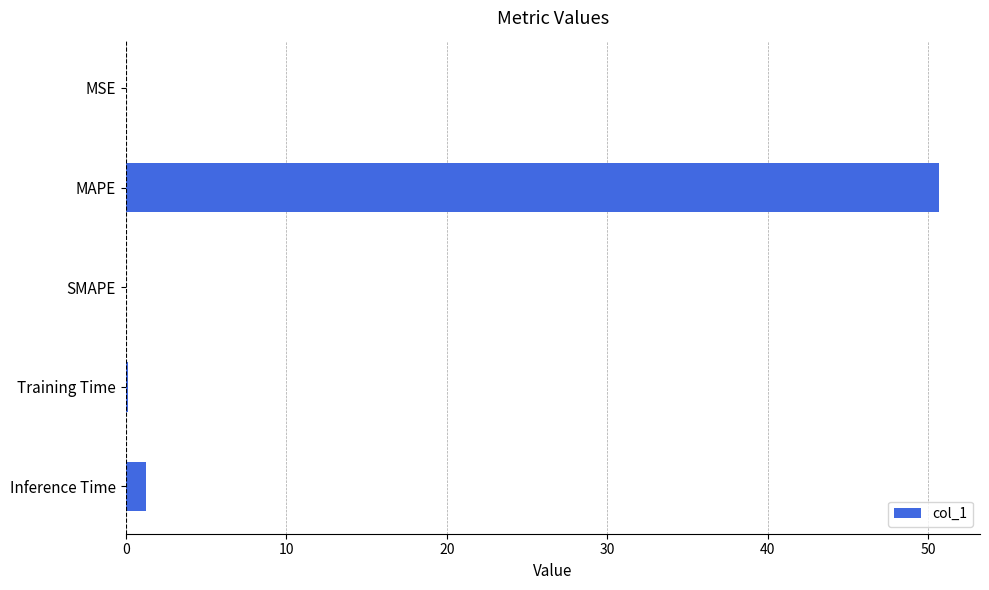

How many series are shown in this chart?

1